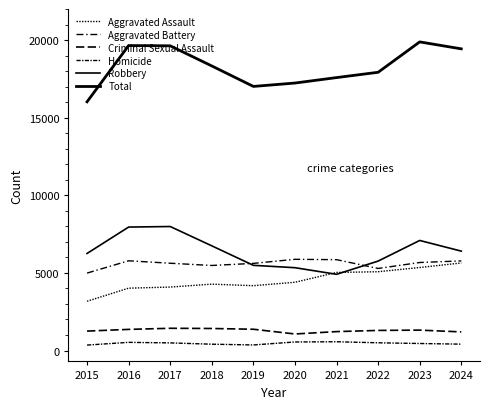

What is the sum of the Aggravated Assault values at 2020 and 2019?

8576